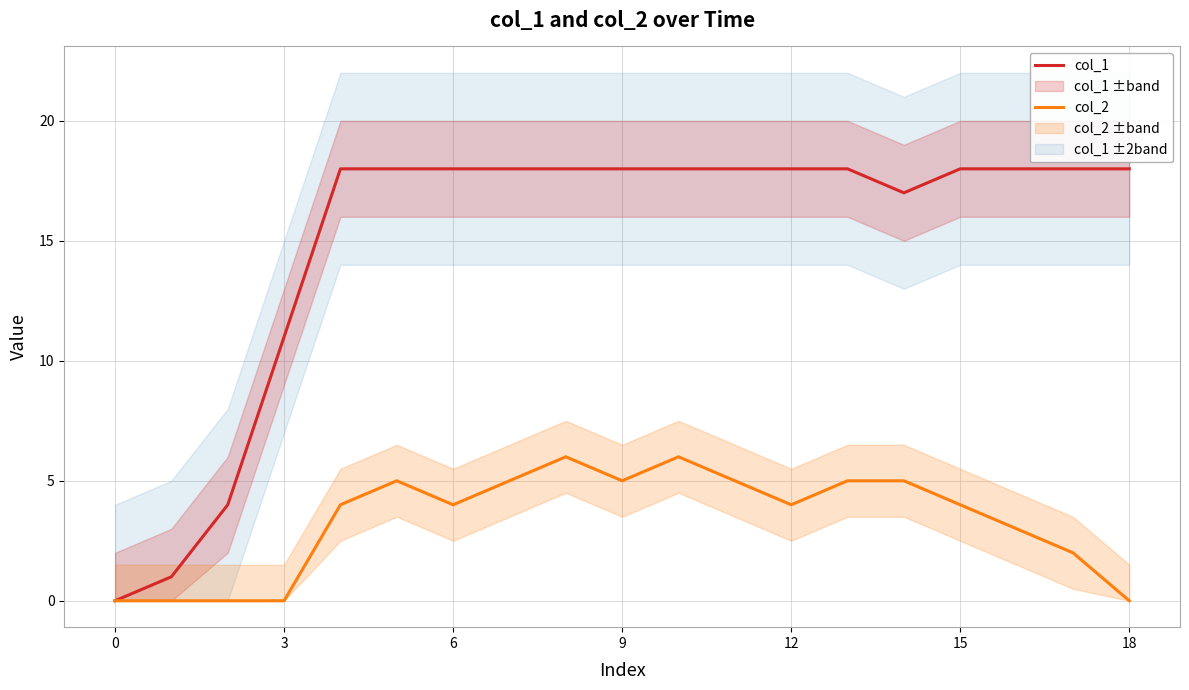

Which series has the widest spread of values?

col_1